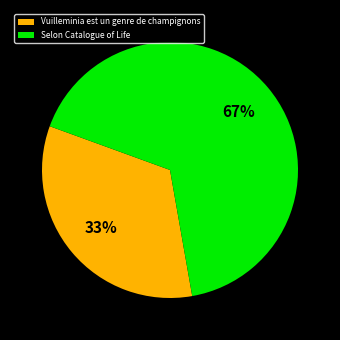

How many slices are in this pie chart?

2